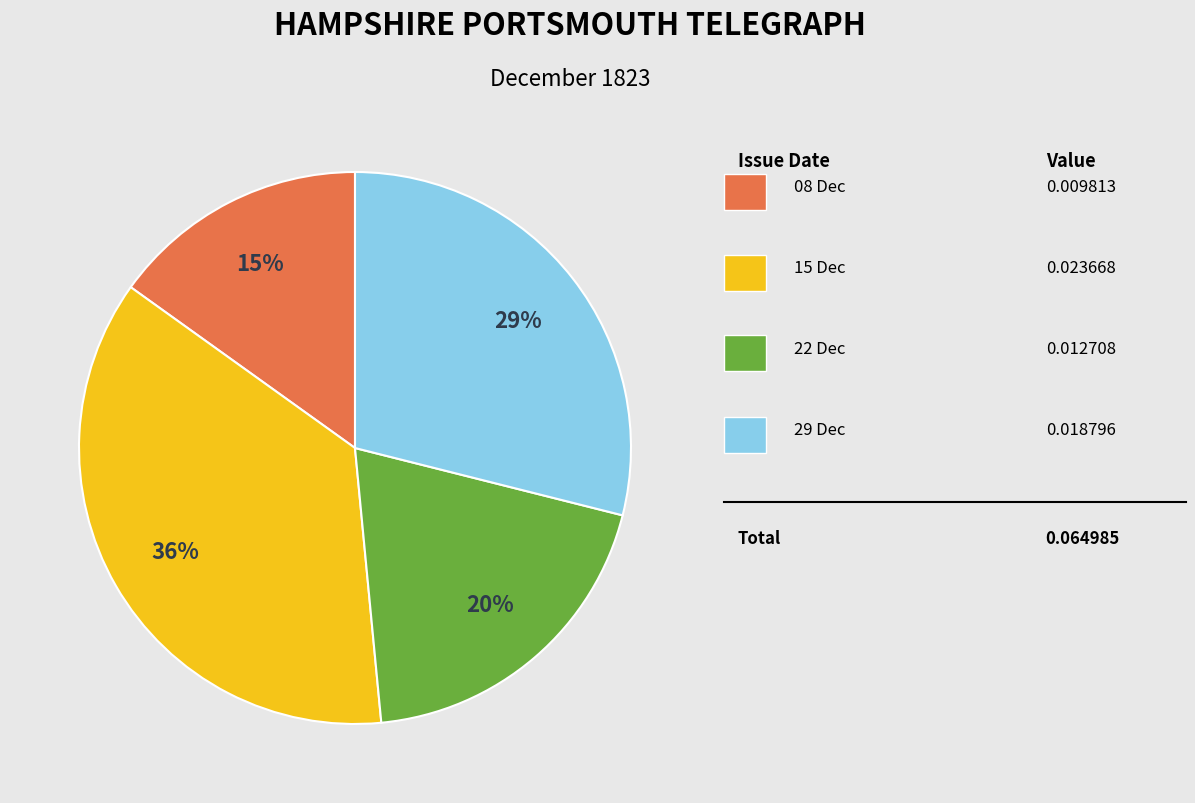

To the nearest percent, what is the difference between the largest and smallest slice percentages?

21%